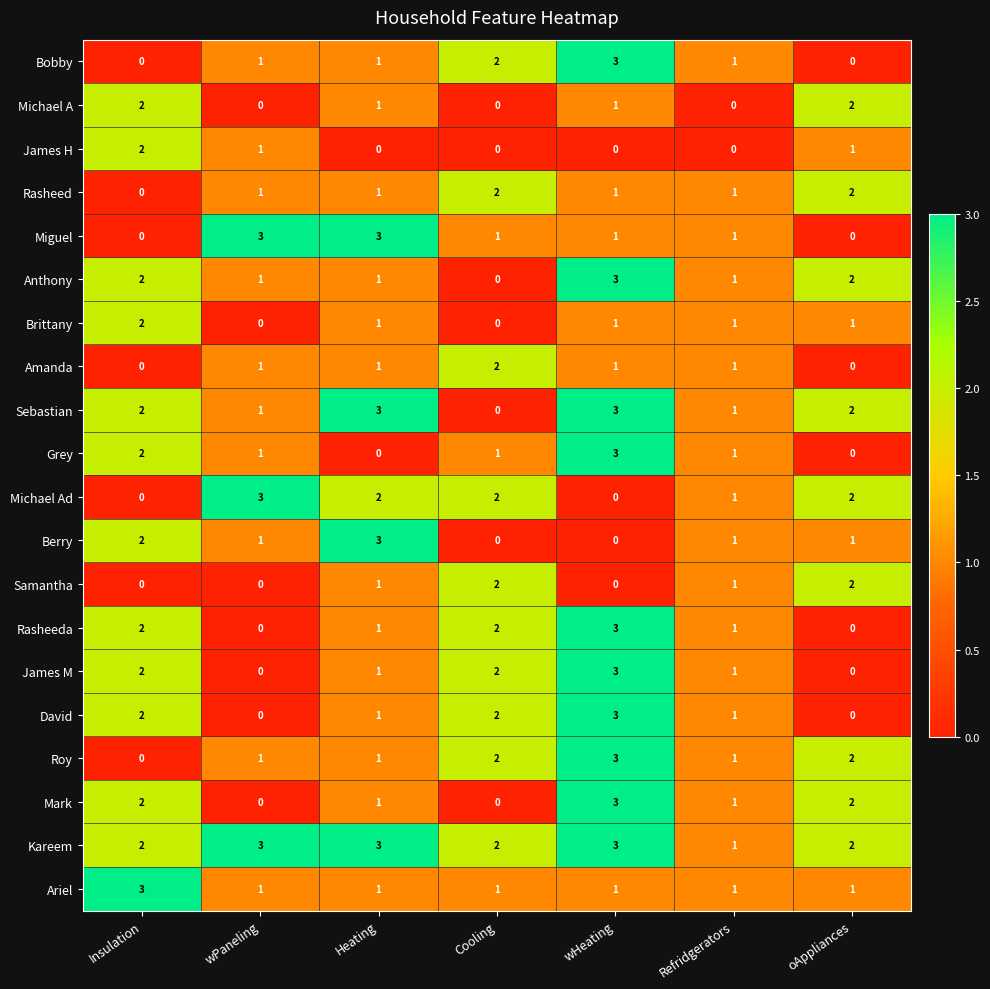

What is the difference between the highest and lowest values at oAppliances?

2